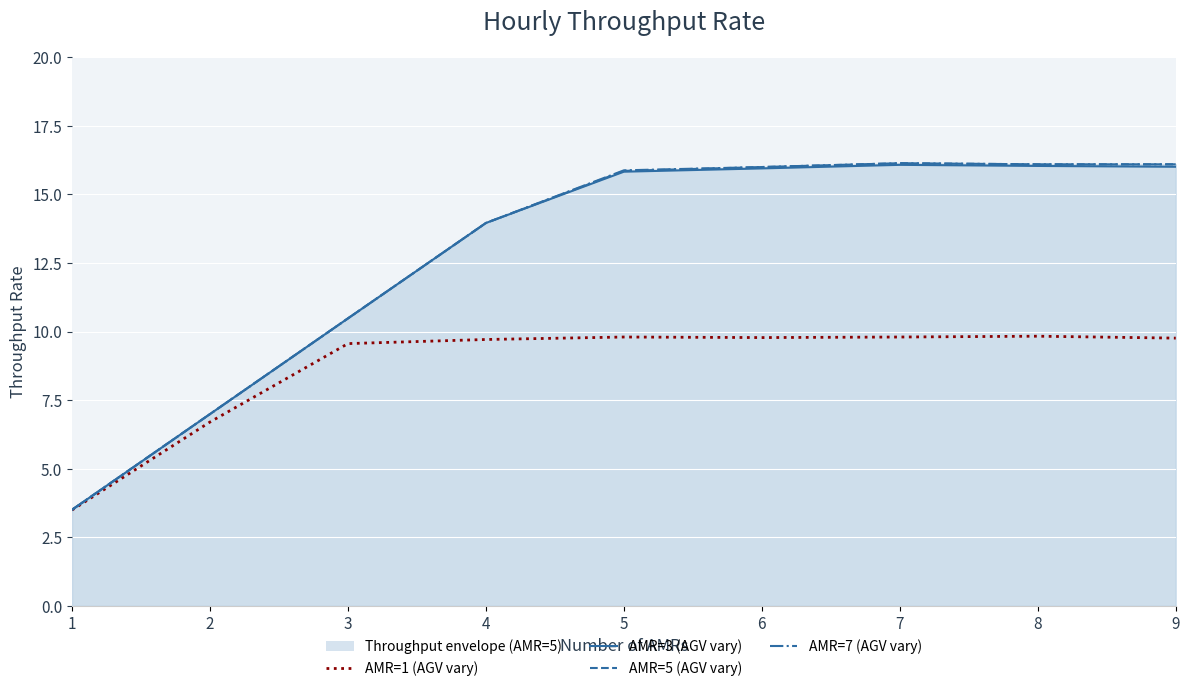

Is it true that AMR=3 (AGV vary) equals 16.0 at 8?

True